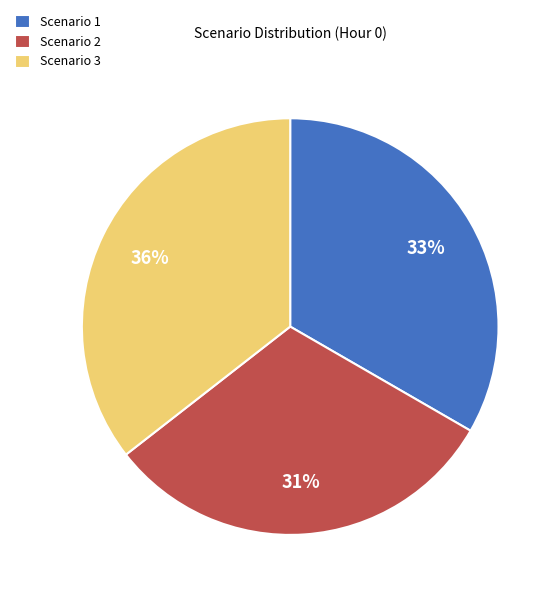

To the nearest percent, what is the average slice percentage?

33%